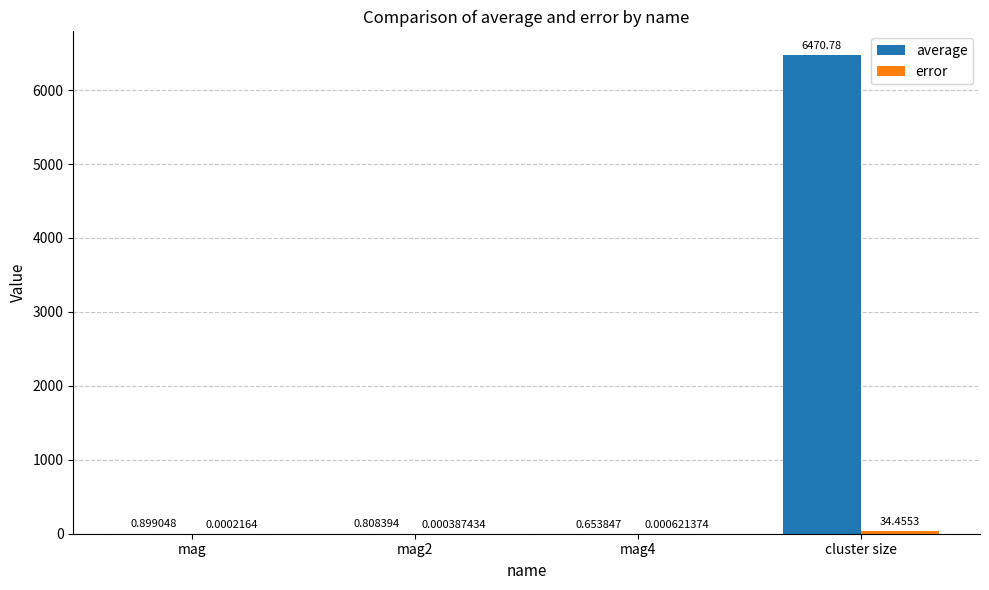

How many groups of bars are there?

4